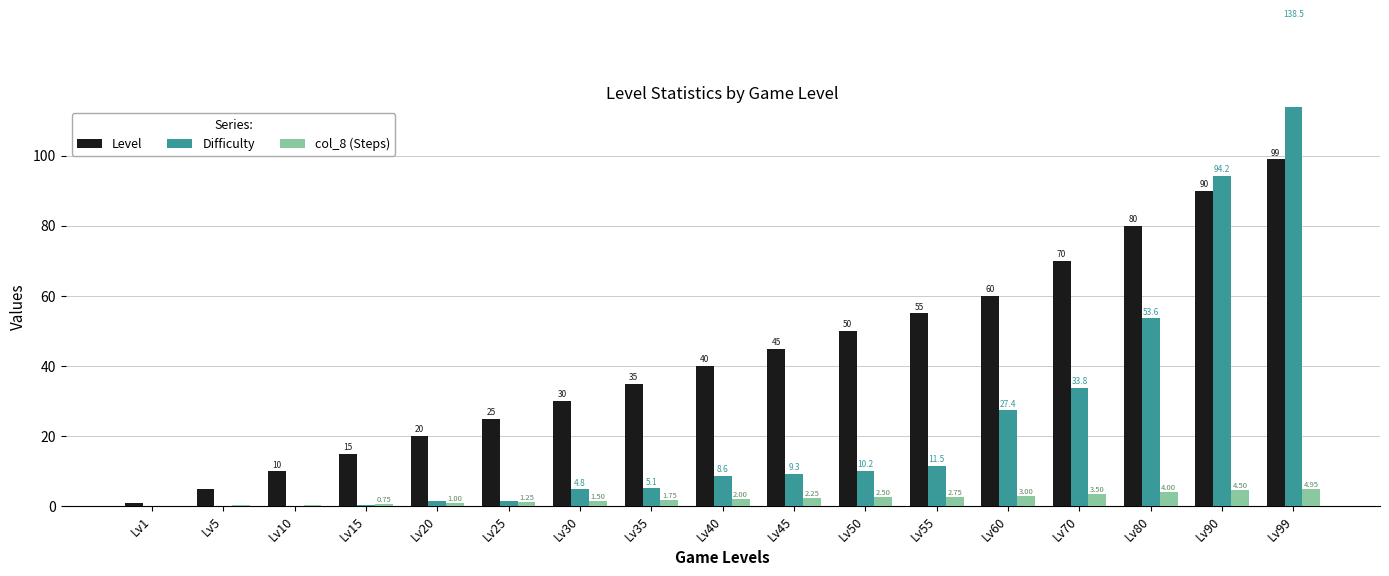

At how many categories does at least one series exceed 96?

1